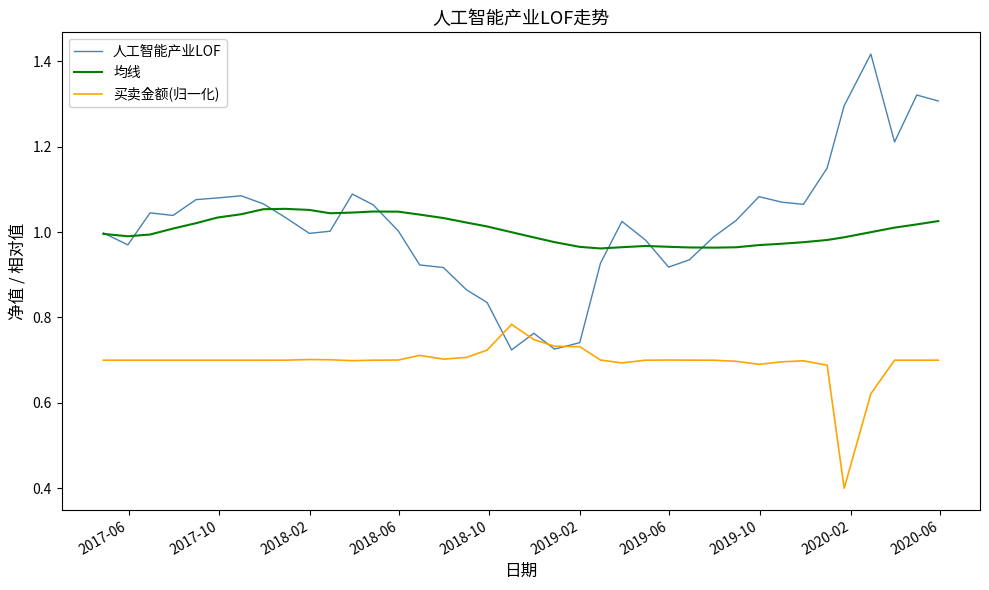

True or false: 均线 and 买卖金额(归一化) cross at least once.

False